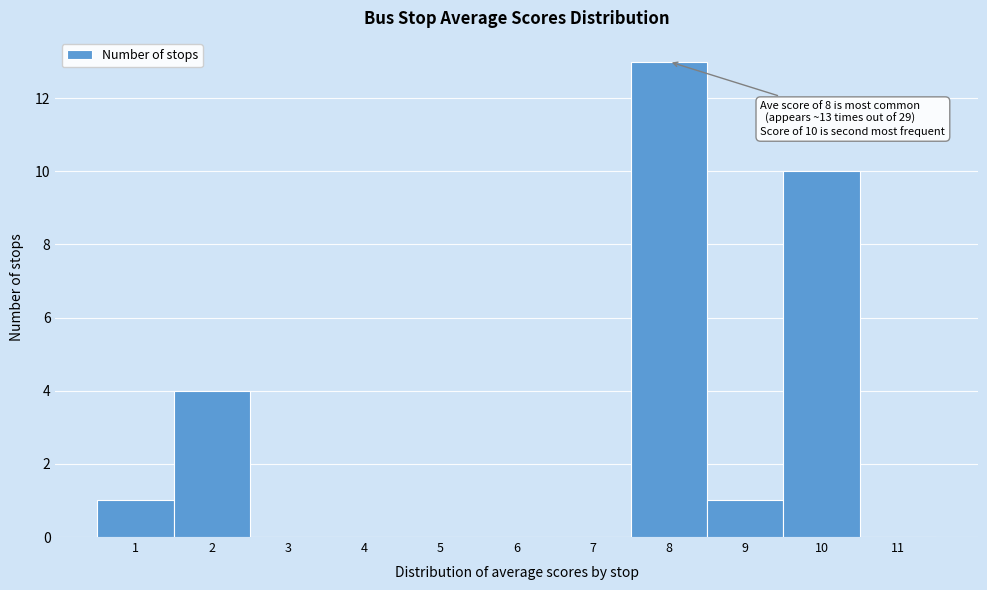

Which range on the x-axis has the tallest bar?

7.5 to 8.5